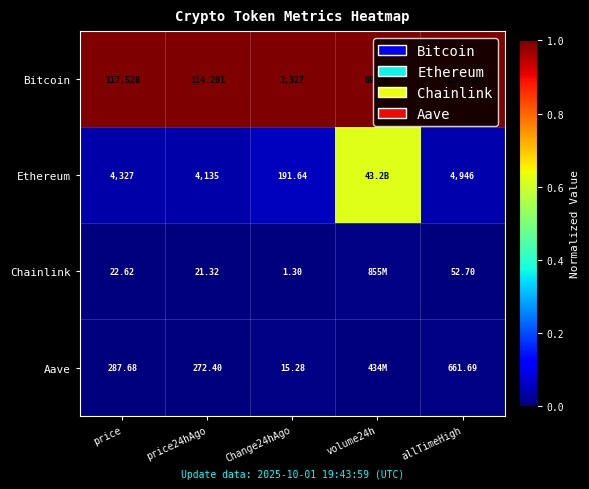

Rank the series at Change24hAgo from lowest to highest value.

Chainlink, Aave, Ethereum, Bitcoin